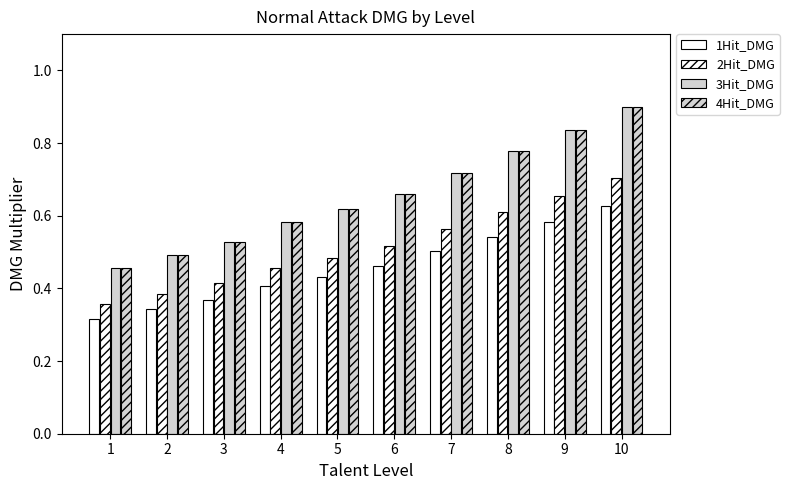

The 3Hit_DMG series shows 0.5 at 2. True or false?

True